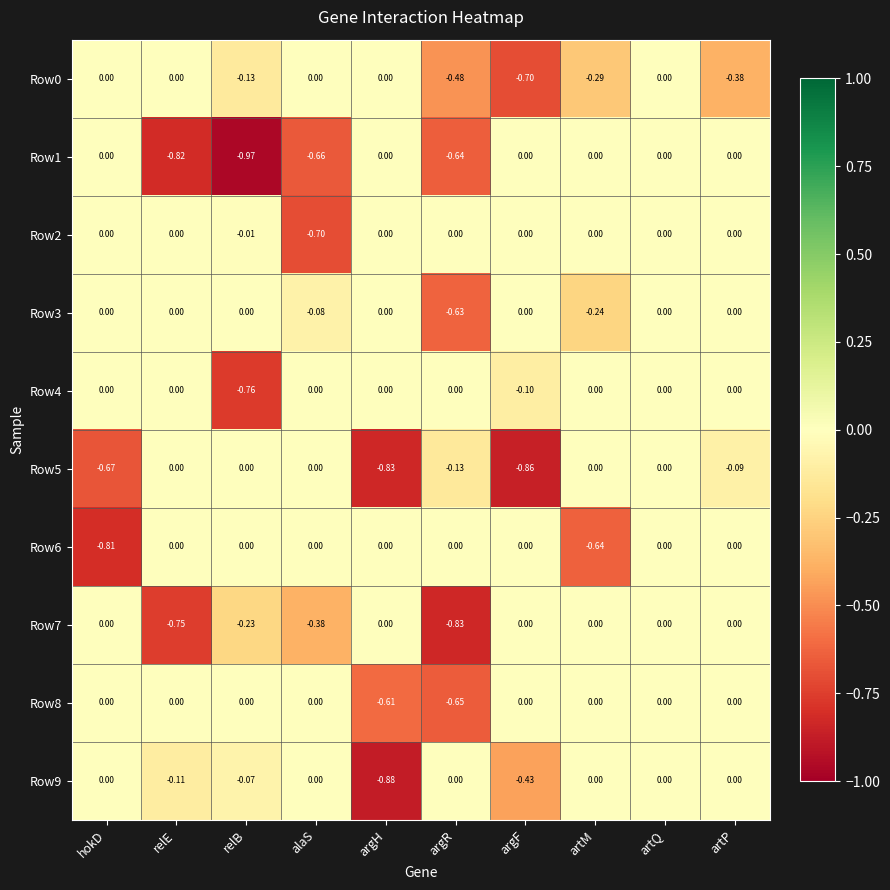

How many values in Row8 are below zero?

2